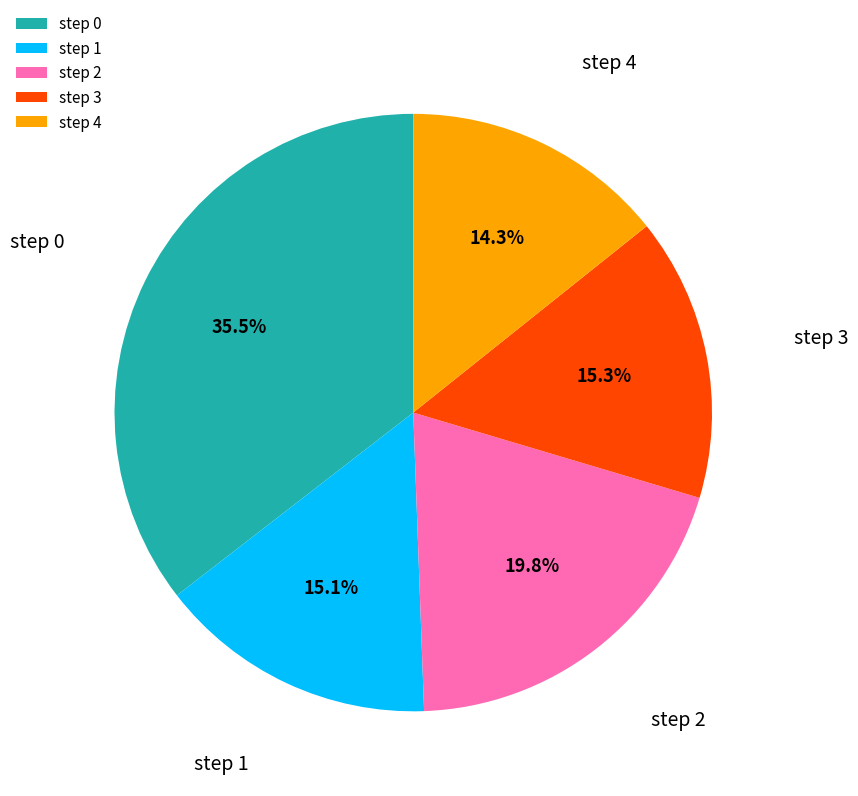

What percentage is the step 4 slice, to the nearest percent?

14%